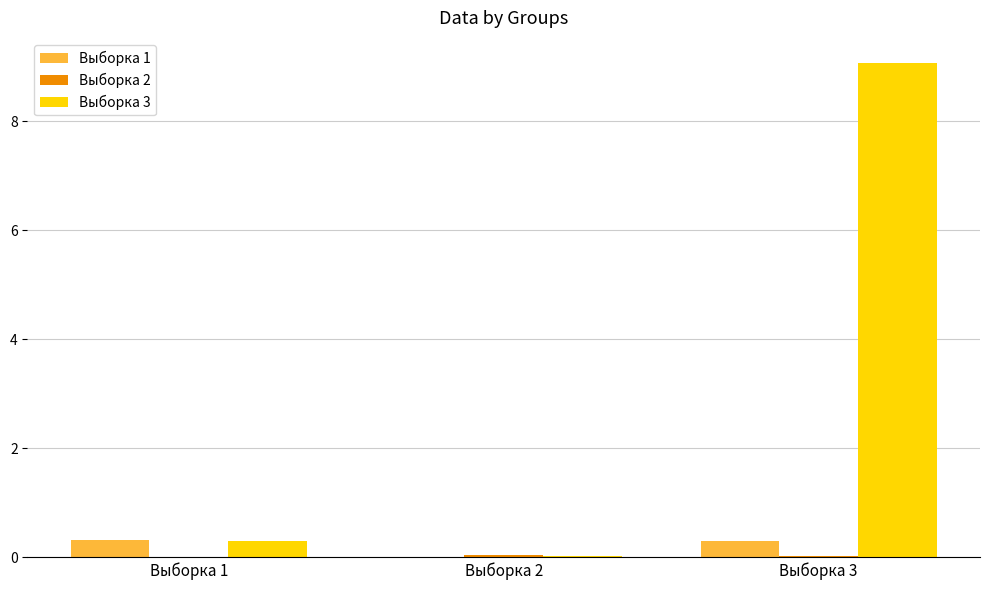

Which series has the largest total across all categories?

Выборка 3